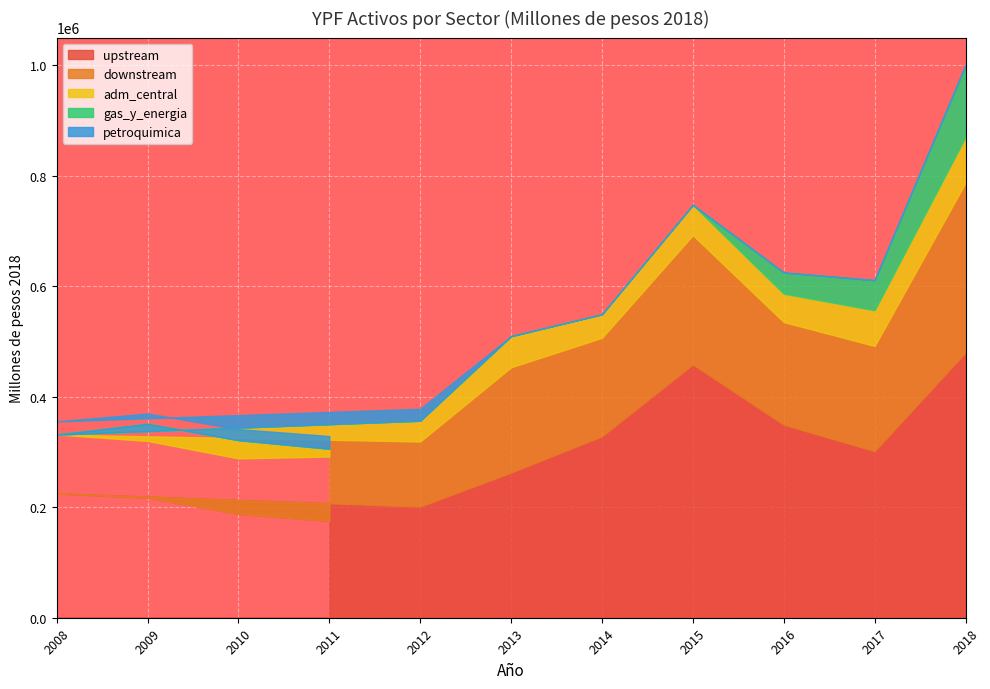

What is the label of the 5th point from the right?

2014